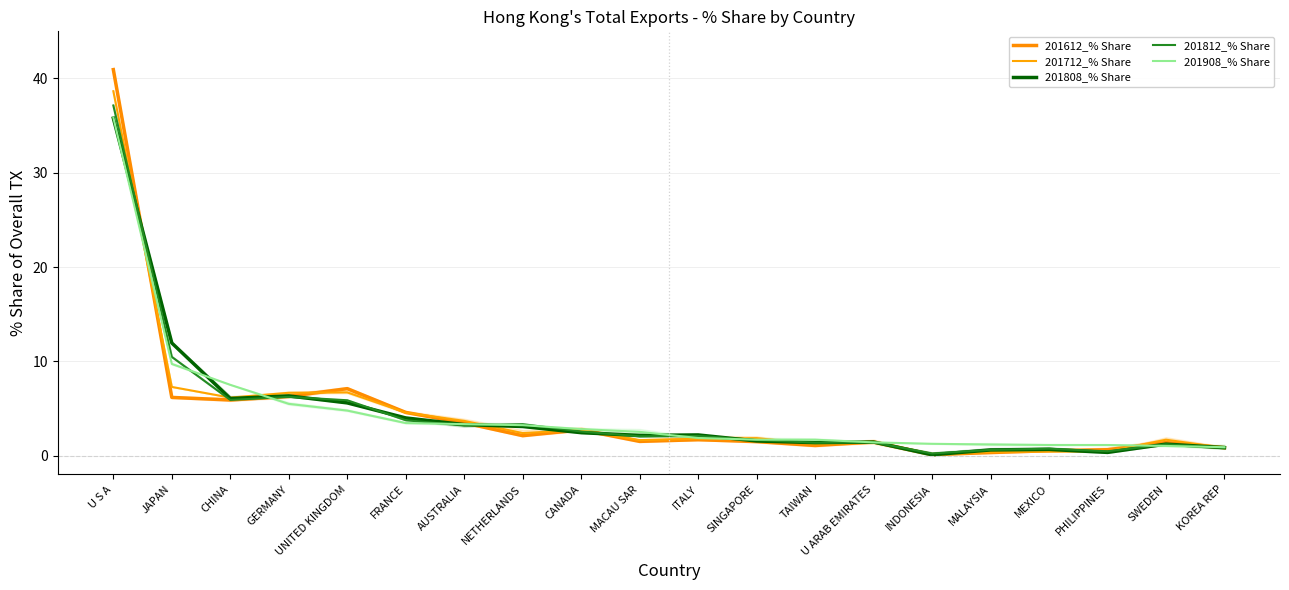

At JAPAN, list the series in order from smallest to largest.

201612_% Share, 201712_% Share, 201908_% Share, 201812_% Share, 201808_% Share